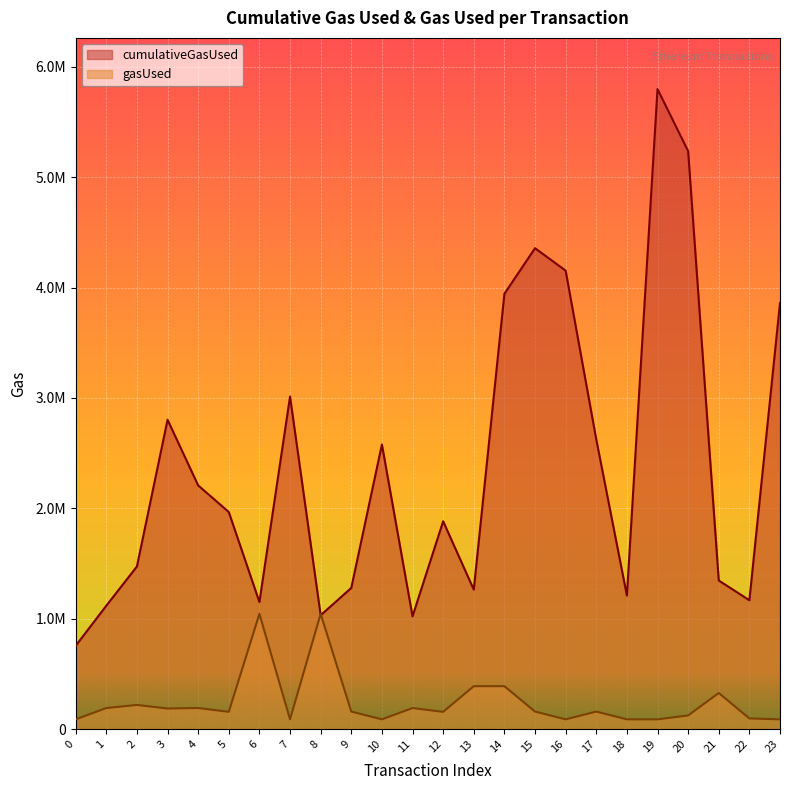

True or false: gasUsed and cumulativeGasUsed cross at least once.

True